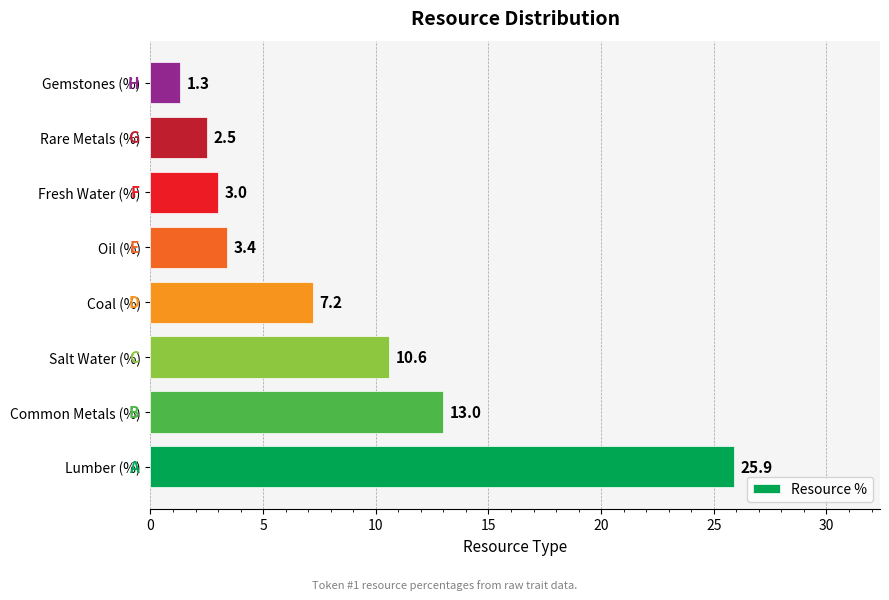

What is the average value?

8.4